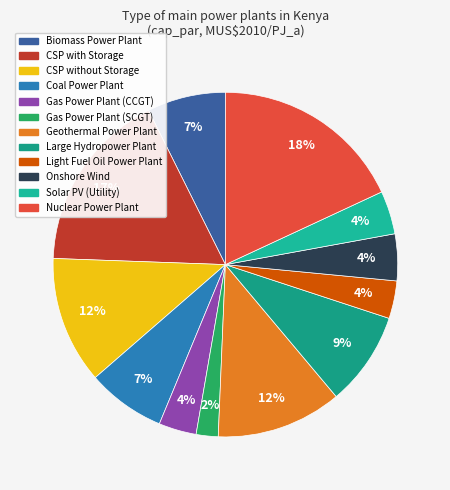

Is it true that Gas Power Plant (SCGT) is 2% of the pie?

True